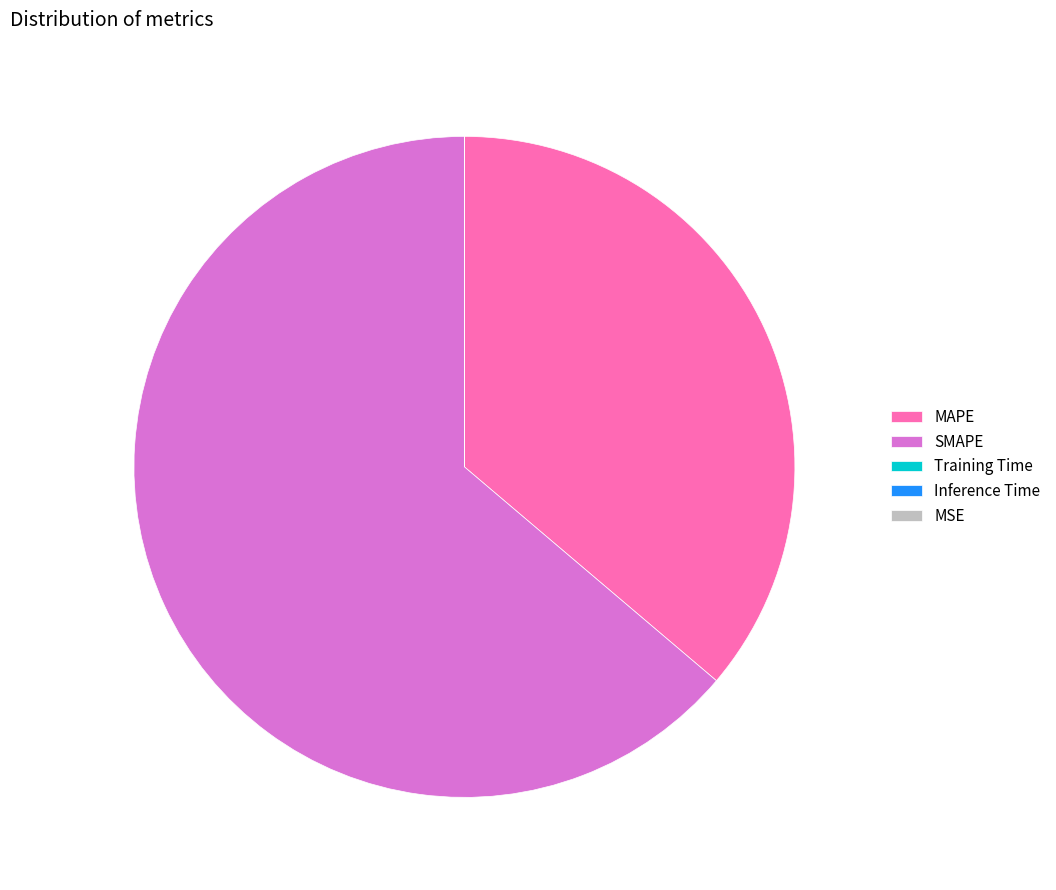

Does any single category account for the majority?

Yes